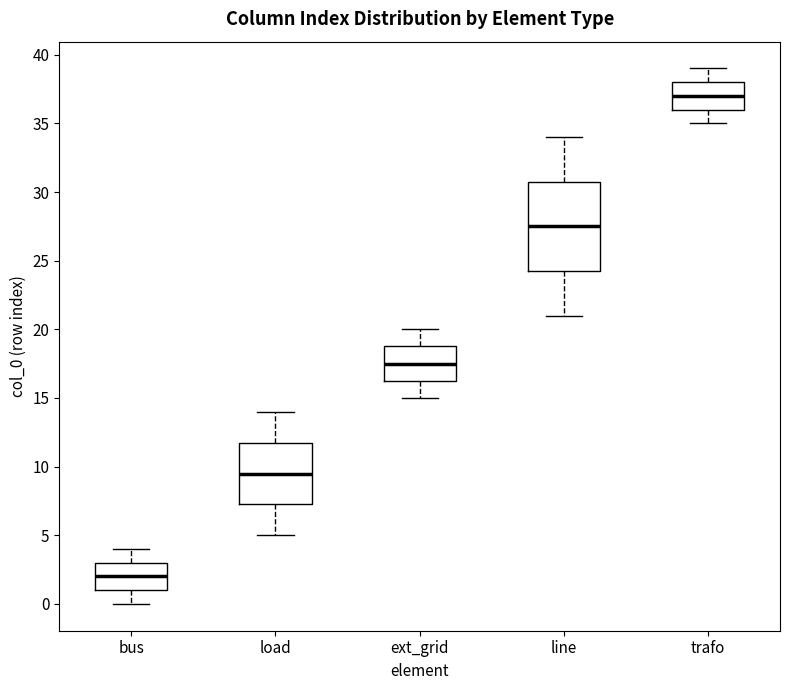

Which box has the lowest median line?

bus